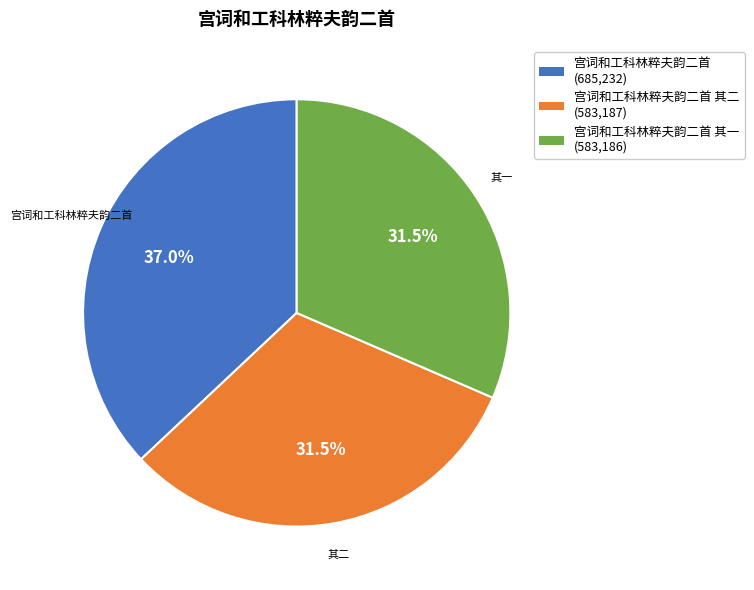

Does any single category account for the majority?

No